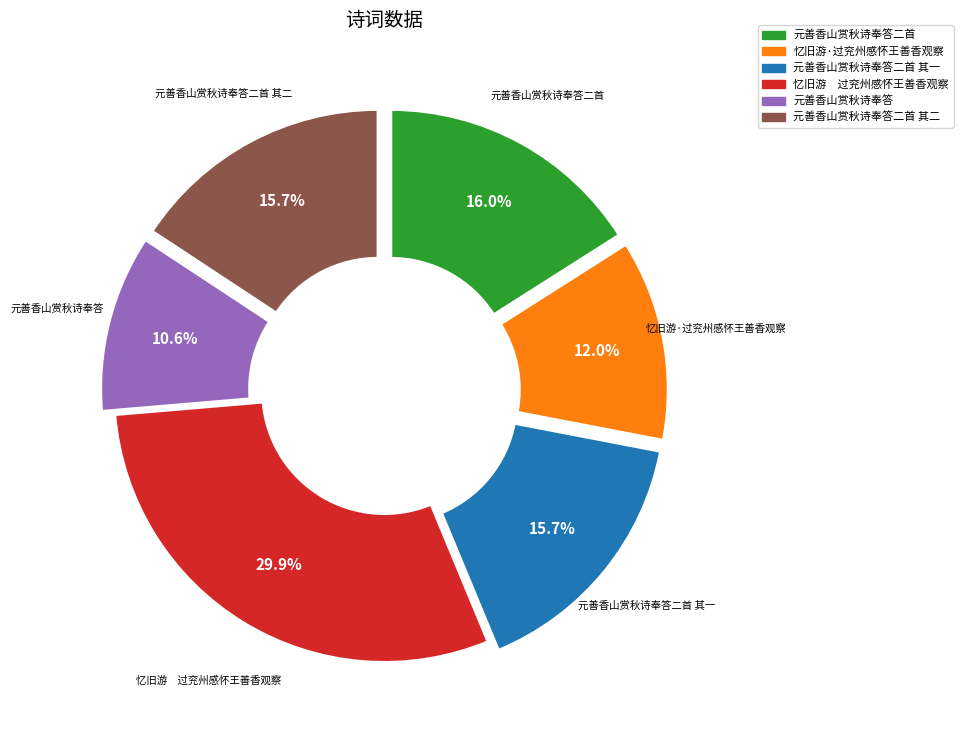

The 元善香山赏秋诗奉答二首 其二 slice represents 30% of the pie. True or false?

False